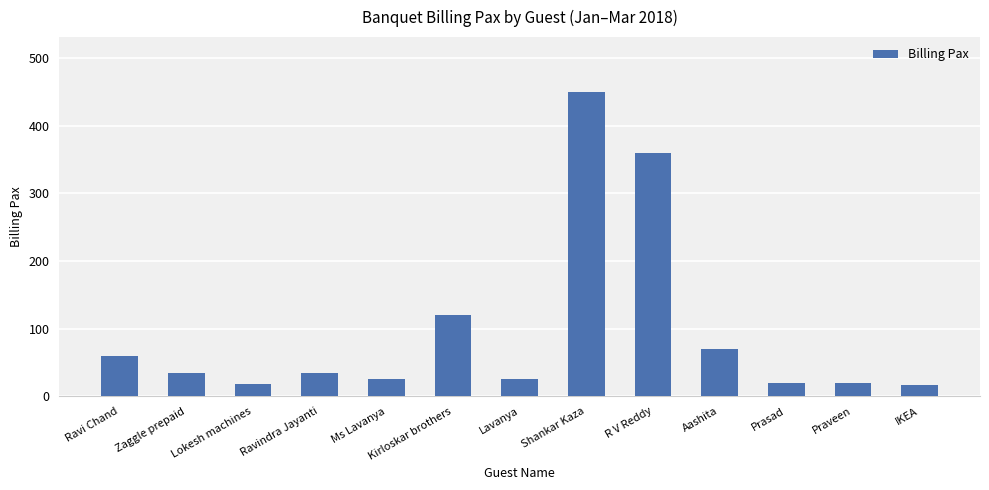

What value does the data have at Praveen?

20